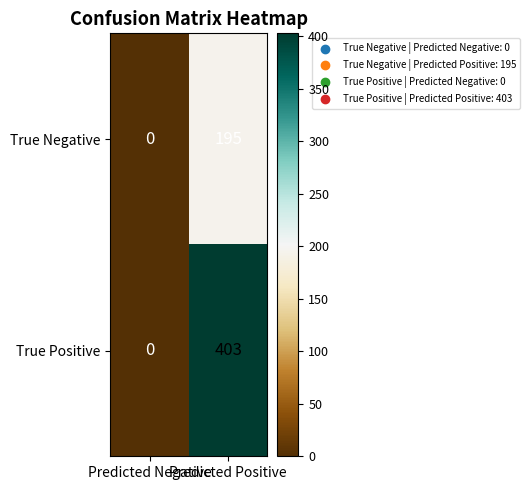

List the series in order of their overall mean, highest first.

True Positive, True Negative